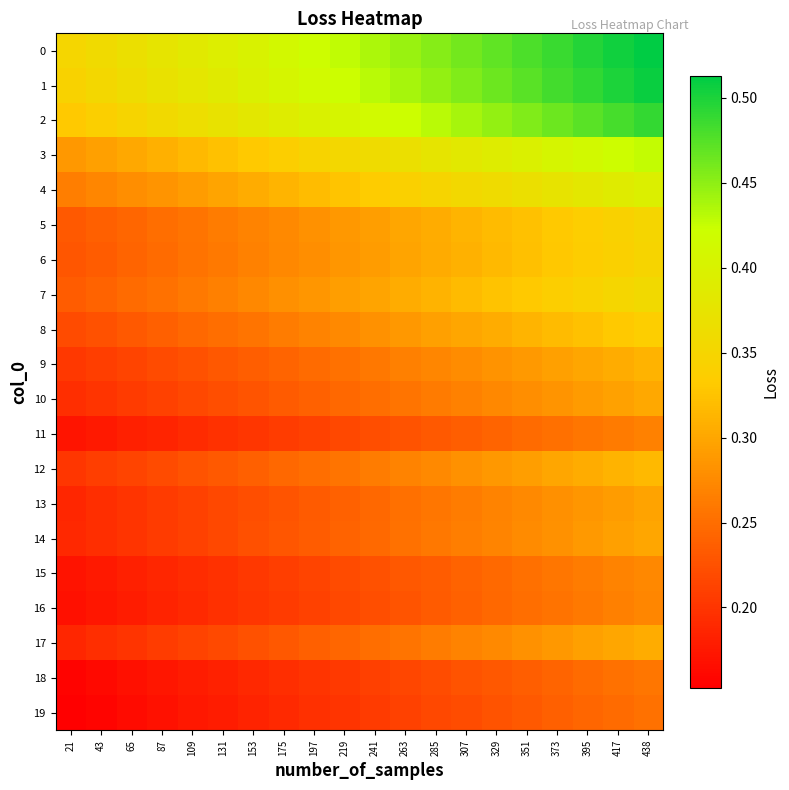

Reading right to left, list all the values displayed in this chart.

0: 438=0.5	417=0.5	395=0.5	373=0.5	351=0.5	329=0.5	307=0.5	285=0.5	263=0.4	241=0.4	219=0.4	197=0.4	175=0.4	153=0.4	131=0.4	109=0.4	87=0.4	65=0.4	43=0.4	21=0.4
1: 438=0.5	417=0.5	395=0.5	373=0.5	351=0.5	329=0.5	307=0.5	285=0.4	263=0.4	241=0.4	219=0.4	197=0.4	175=0.4	153=0.4	131=0.4	109=0.4	87=0.4	65=0.4	43=0.4	21=0.3
2: 438=0.5	417=0.5	395=0.5	373=0.5	351=0.5	329=0.4	307=0.4	285=0.4	263=0.4	241=0.4	219=0.4	197=0.4	175=0.4	153=0.4	131=0.4	109=0.4	87=0.4	65=0.3	43=0.3	21=0.3
3: 438=0.4	417=0.4	395=0.4	373=0.4	351=0.4	329=0.4	307=0.4	285=0.4	263=0.4	241=0.4	219=0.4	197=0.3	175=0.3	153=0.3	131=0.3	109=0.3	87=0.3	65=0.3	43=0.3	21=0.3
4: 438=0.4	417=0.4	395=0.4	373=0.4	351=0.4	329=0.4	307=0.4	285=0.3	263=0.3	241=0.3	219=0.3	197=0.3	175=0.3	153=0.3	131=0.3	109=0.3	87=0.3	65=0.3	43=0.3	21=0.3
5: 438=0.3	417=0.3	395=0.3	373=0.3	351=0.3	329=0.3	307=0.3	285=0.3	263=0.3	241=0.3	219=0.3	197=0.3	175=0.3	153=0.3	131=0.3	109=0.3	87=0.3	65=0.2	43=0.2	21=0.2
6: 438=0.3	417=0.3	395=0.3	373=0.3	351=0.3	329=0.3	307=0.3	285=0.3	263=0.3	241=0.3	219=0.3	197=0.3	175=0.3	153=0.3	131=0.3	109=0.3	87=0.2	65=0.2	43=0.2	21=0.2
7: 438=0.4	417=0.4	395=0.3	373=0.3	351=0.3	329=0.3	307=0.3	285=0.3	263=0.3	241=0.3	219=0.3	197=0.3	175=0.3	153=0.3	131=0.3	109=0.3	87=0.3	65=0.2	43=0.2	21=0.2
8: 438=0.3	417=0.3	395=0.3	373=0.3	351=0.3	329=0.3	307=0.3	285=0.3	263=0.3	241=0.3	219=0.3	197=0.3	175=0.3	153=0.3	131=0.3	109=0.2	87=0.2	65=0.2	43=0.2	21=0.2
9: 438=0.3	417=0.3	395=0.3	373=0.3	351=0.3	329=0.3	307=0.3	285=0.3	263=0.3	241=0.3	219=0.3	197=0.2	175=0.2	153=0.2	131=0.2	109=0.2	87=0.2	65=0.2	43=0.2	21=0.2
10: 438=0.3	417=0.3	395=0.3	373=0.3	351=0.3	329=0.3	307=0.3	285=0.3	263=0.3	241=0.3	219=0.2	197=0.2	175=0.2	153=0.2	131=0.2	109=0.2	87=0.2	65=0.2	43=0.2	21=0.2
11: 438=0.3	417=0.3	395=0.3	373=0.3	351=0.2	329=0.2	307=0.2	285=0.2	263=0.2	241=0.2	219=0.2	197=0.2	175=0.2	153=0.2	131=0.2	109=0.2	87=0.2	65=0.2	43=0.2	21=0.2
12: 438=0.3	417=0.3	395=0.3	373=0.3	351=0.3	329=0.3	307=0.3	285=0.3	263=0.3	241=0.3	219=0.3	197=0.3	175=0.2	153=0.2	131=0.2	109=0.2	87=0.2	65=0.2	43=0.2	21=0.2
13: 438=0.3	417=0.3	395=0.3	373=0.3	351=0.3	329=0.3	307=0.3	285=0.3	263=0.3	241=0.2	219=0.2	197=0.2	175=0.2	153=0.2	131=0.2	109=0.2	87=0.2	65=0.2	43=0.2	21=0.2
14: 438=0.3	417=0.3	395=0.3	373=0.3	351=0.3	329=0.3	307=0.3	285=0.3	263=0.3	241=0.2	219=0.2	197=0.2	175=0.2	153=0.2	131=0.2	109=0.2	87=0.2	65=0.2	43=0.2	21=0.2
15: 438=0.3	417=0.3	395=0.3	373=0.3	351=0.3	329=0.2	307=0.2	285=0.2	263=0.2	241=0.2	219=0.2	197=0.2	175=0.2	153=0.2	131=0.2	109=0.2	87=0.2	65=0.2	43=0.2	21=0.2
16: 438=0.3	417=0.3	395=0.3	373=0.3	351=0.2	329=0.2	307=0.2	285=0.2	263=0.2	241=0.2	219=0.2	197=0.2	175=0.2	153=0.2	131=0.2	109=0.2	87=0.2	65=0.2	43=0.2	21=0.2
17: 438=0.3	417=0.3	395=0.3	373=0.3	351=0.3	329=0.3	307=0.3	285=0.3	263=0.3	241=0.3	219=0.2	197=0.2	175=0.2	153=0.2	131=0.2	109=0.2	87=0.2	65=0.2	43=0.2	21=0.2
18: 438=0.3	417=0.3	395=0.2	373=0.2	351=0.2	329=0.2	307=0.2	285=0.2	263=0.2	241=0.2	219=0.2	197=0.2	175=0.2	153=0.2	131=0.2	109=0.2	87=0.2	65=0.2	43=0.2	21=0.2
19: 438=0.3	417=0.2	395=0.2	373=0.2	351=0.2	329=0.2	307=0.2	285=0.2	263=0.2	241=0.2	219=0.2	197=0.2	175=0.2	153=0.2	131=0.2	109=0.2	87=0.2	65=0.2	43=0.2	21=0.2